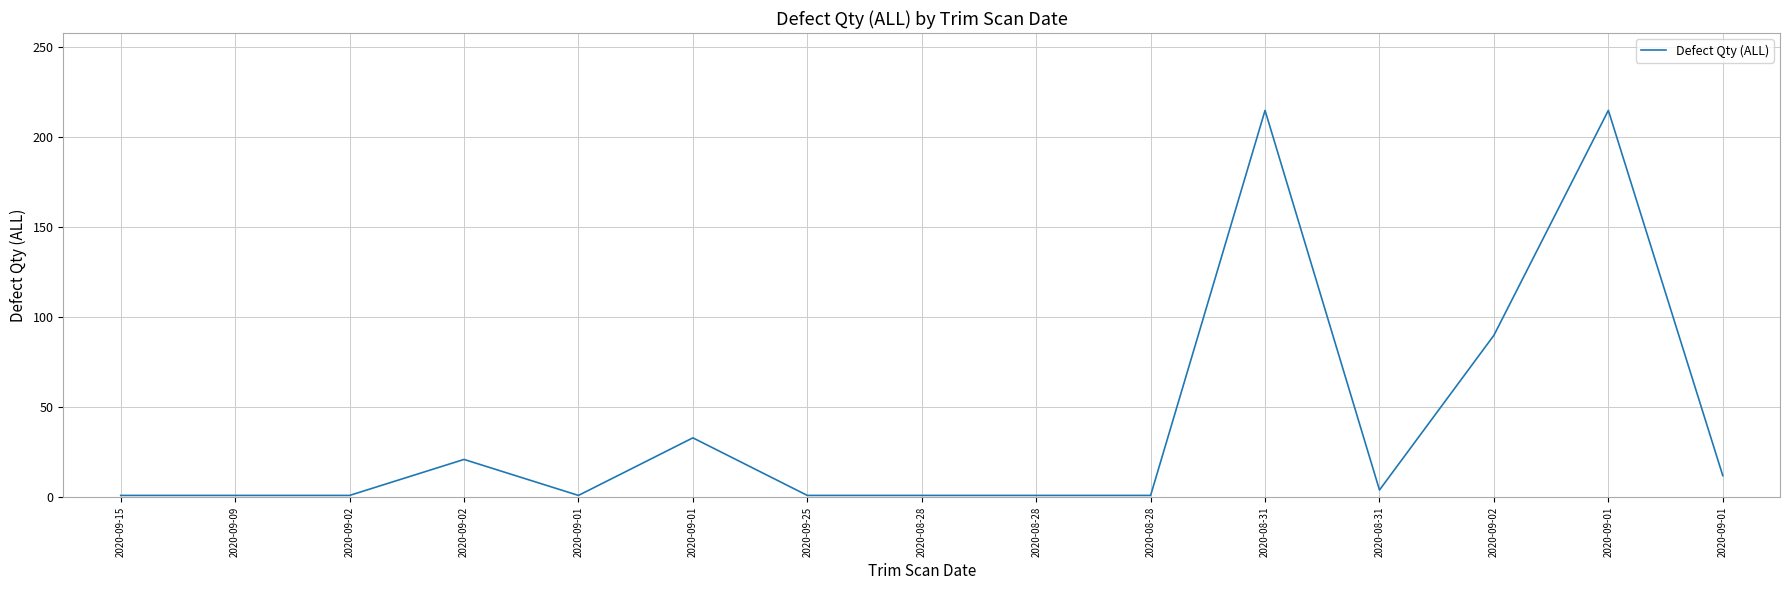

Is this an area chart (filled region under the line)?

No